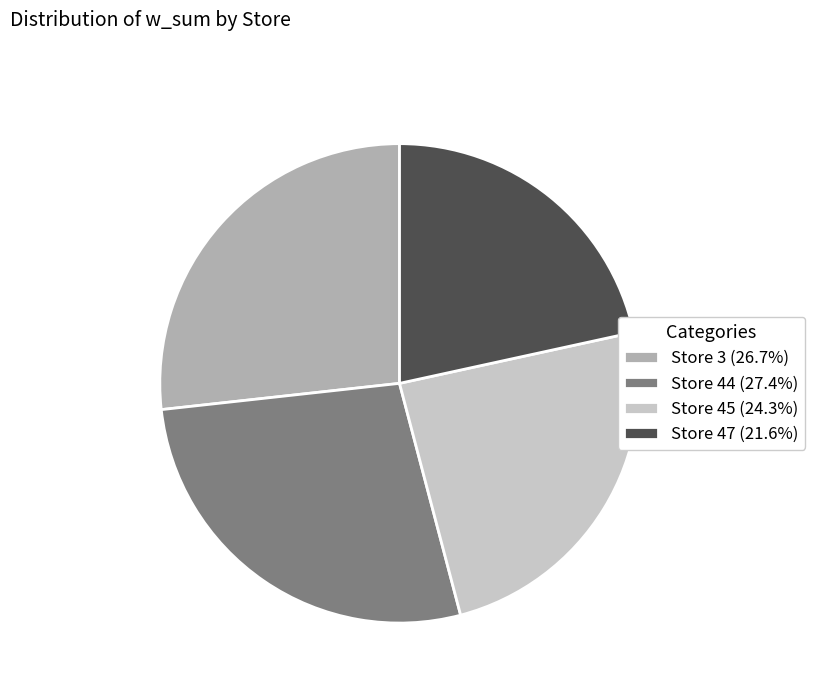

How many segments does this pie chart have?

4